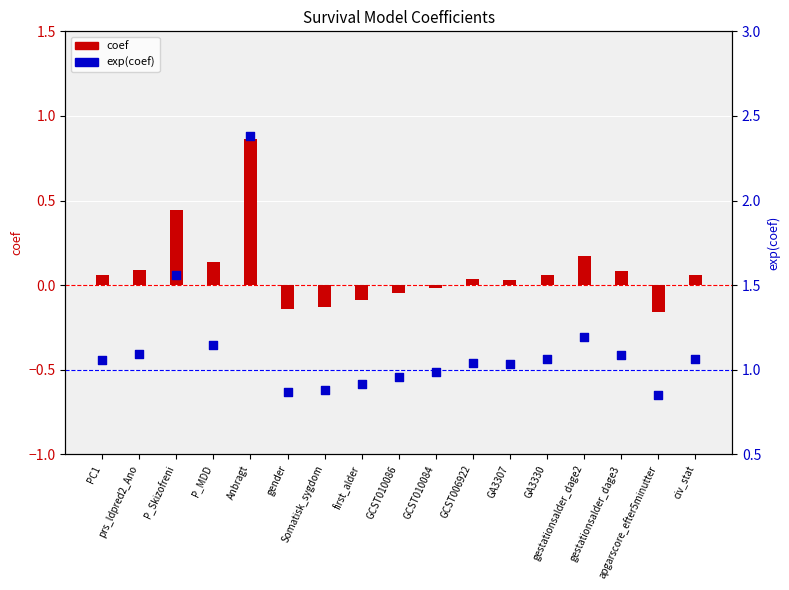

Is the value of exp(coef) at apgarscore_efter5minutter greater than the value of coef at PC1?

Yes